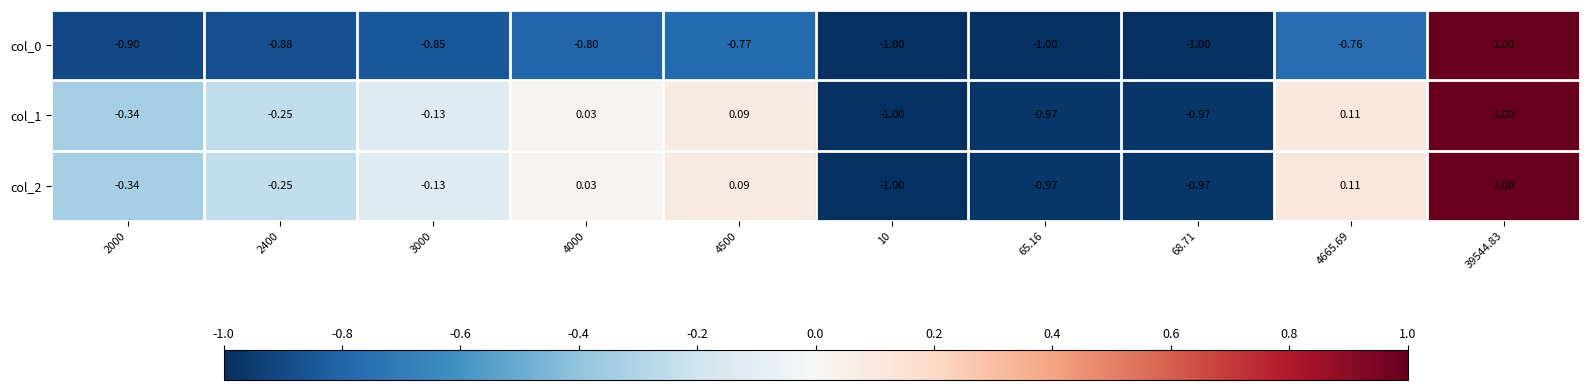

Is the value of col_2 at 39544.83 greater than the value of col_0 at 68.71?

Yes